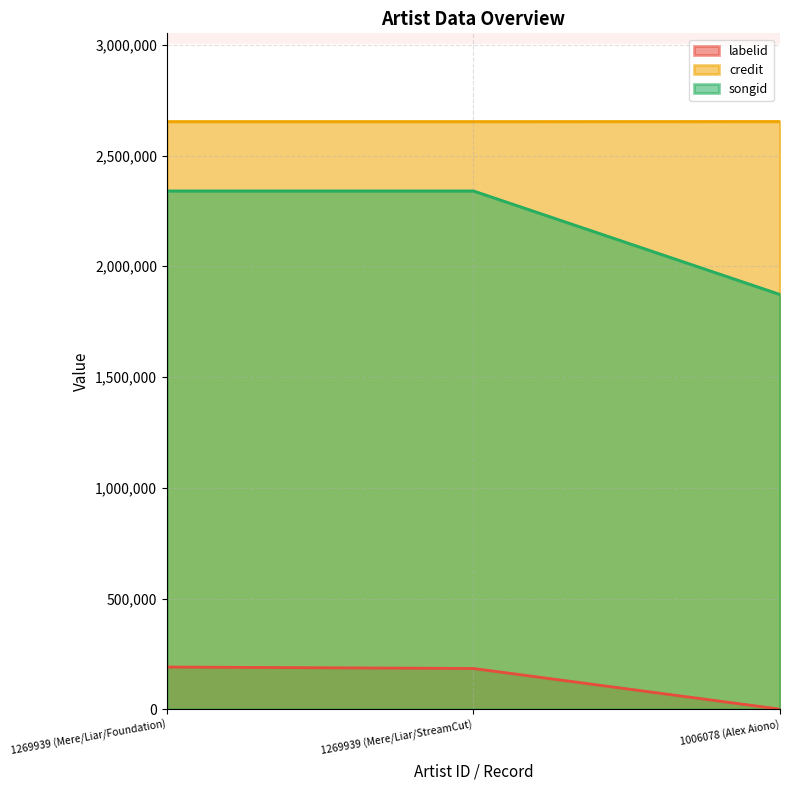

Reading right to left, transcribe all the data shown in this chart.

labelid: 1006078 (Alex Aiono)=620	1269939 (Mere/Liar/StreamCut)=184250	1269939 (Mere/Liar/Foundation)=190781
credit: 1006078 (Alex Aiono)=2653492	1269939 (Mere/Liar/StreamCut)=2653104	1269939 (Mere/Liar/Foundation)=2653104
songid: 1006078 (Alex Aiono)=1872635	1269939 (Mere/Liar/StreamCut)=2340138	1269939 (Mere/Liar/Foundation)=2340138